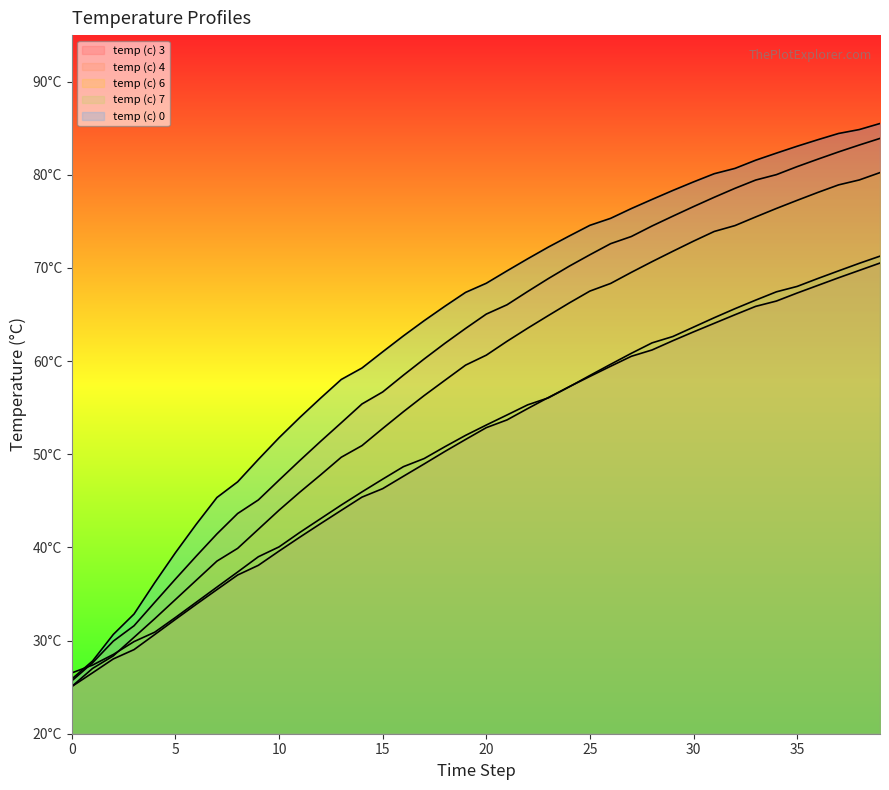

Which series ends up on top after the final intersection of temp (c) 7 and temp (c) 4?

temp (c) 4